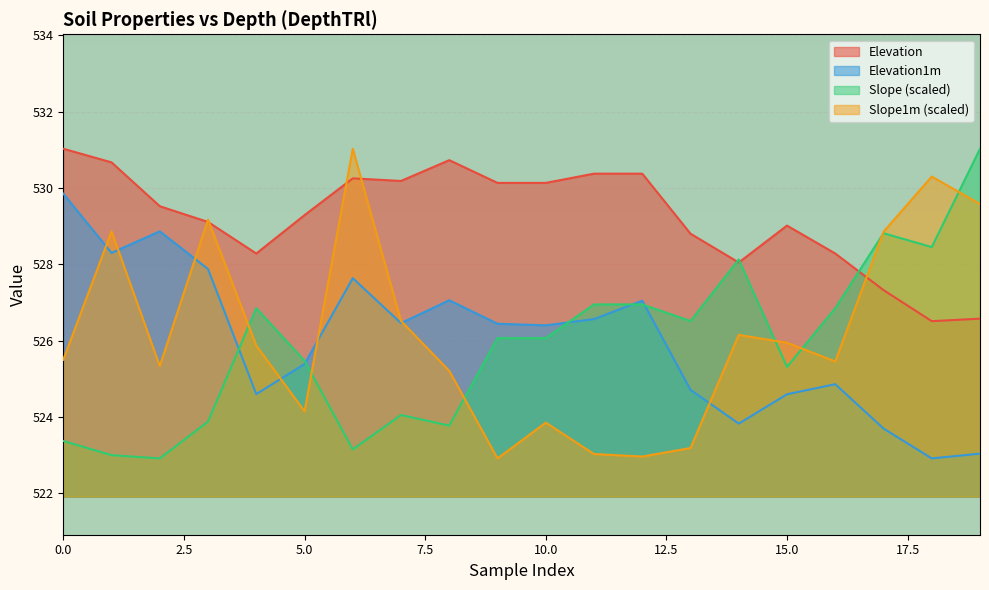

True or false: Elevation1m has more than 0 points higher than both neighbors.

True